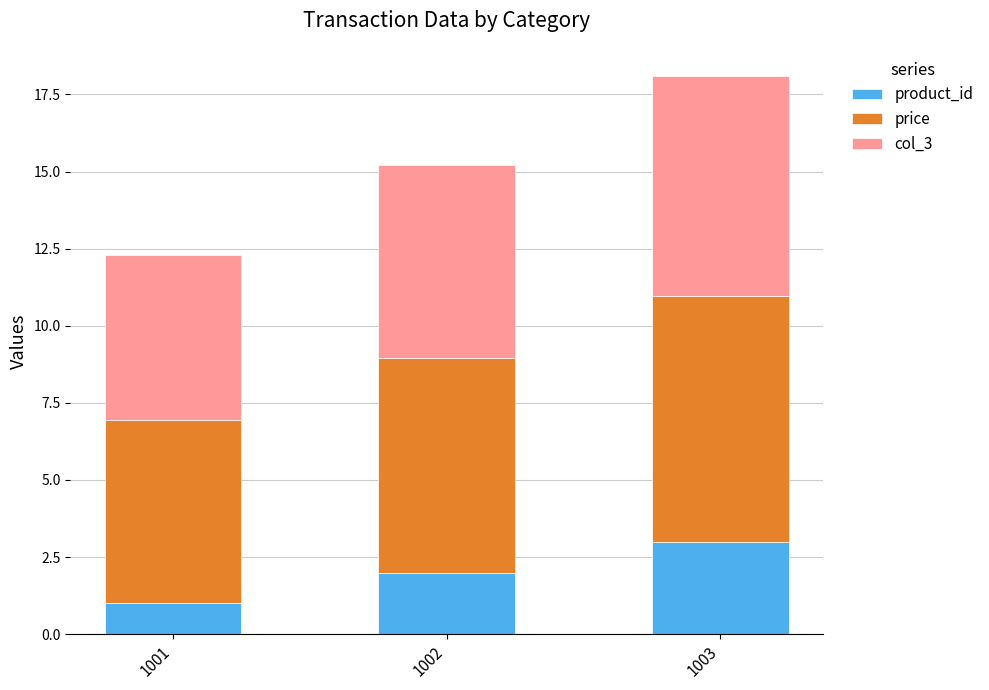

What is the sum of all product_id values?

6.0